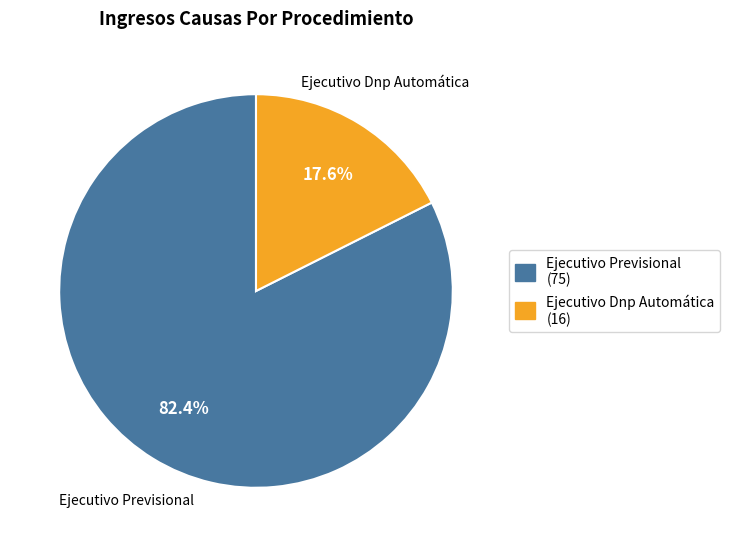

What is the total percentage of Ejecutivo Previsional and Ejecutivo Dnp Automática?

100.0%